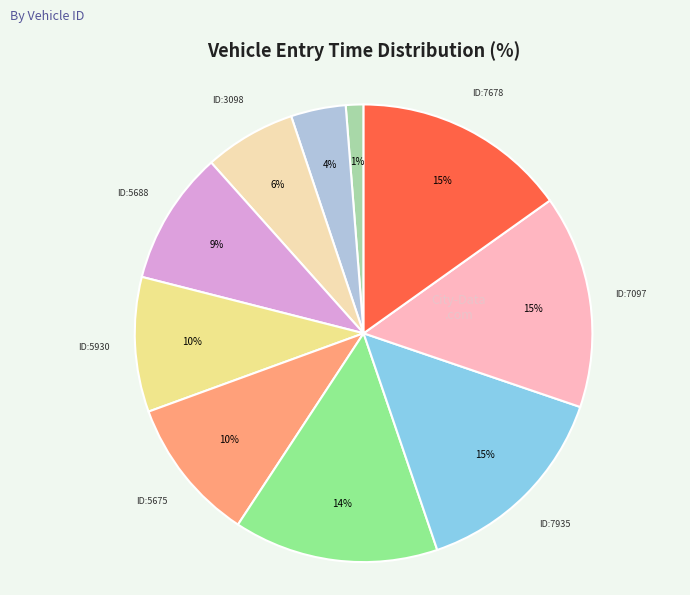

To the nearest percent, what is the difference between the largest and smallest slice percentages?

14%